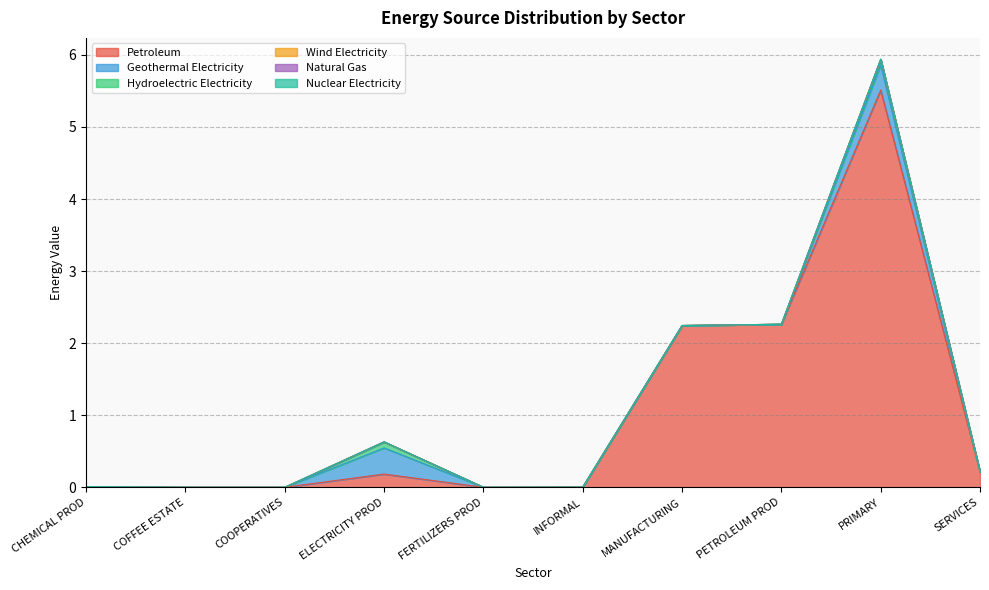

Reading right to left, what are all the values shown in this chart?

Petroleum: 0.2	5.5	2.3	2.2	0.0	0.0	0.2	0.0	0.0	0.0
Geothermal Electricity: 0.0	0.3	0.0	0.0	0.0	0.0	0.4	0.0	0.0	0.0
Hydroelectric Electricity: 0.0	0.1	0.0	0.0	0.0	0.0	0.1	0.0	0.0	0.0
Wind Electricity: 0.0	0.0	0.0	0.0	0.0	0.0	0.0	0.0	0.0	0.0
Natural Gas: 0.0	0.0	0.0	0.0	0.0	0.0	0.0	0.0	0.0	0.0
Nuclear Electricity: 0.0	0.0	0.0	0.0	0.0	0.0	0.0	0.0	0.0	0.0